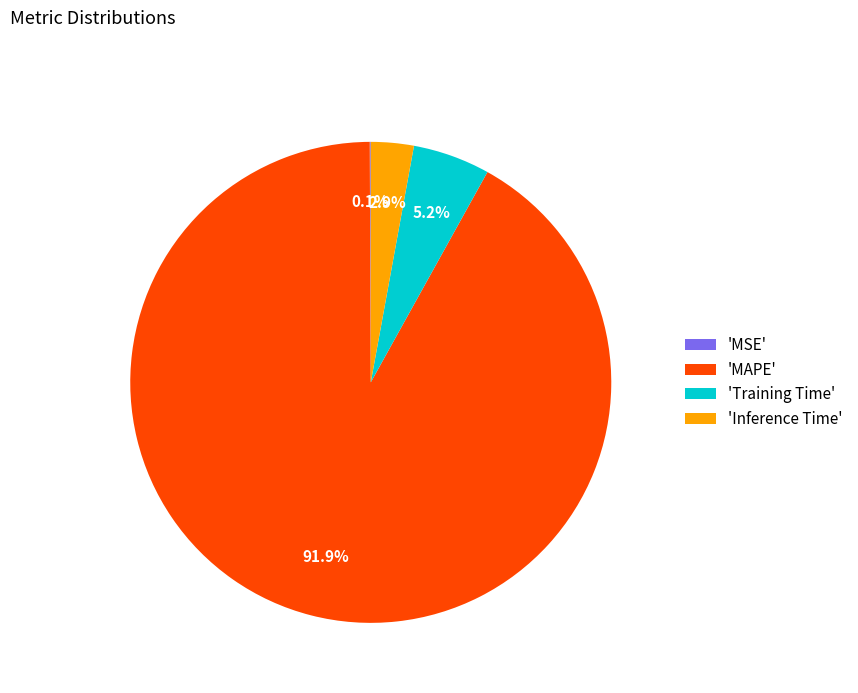

Approximately how many times larger is the value at 'Inference Time' compared to 'Training Time'?

0.6